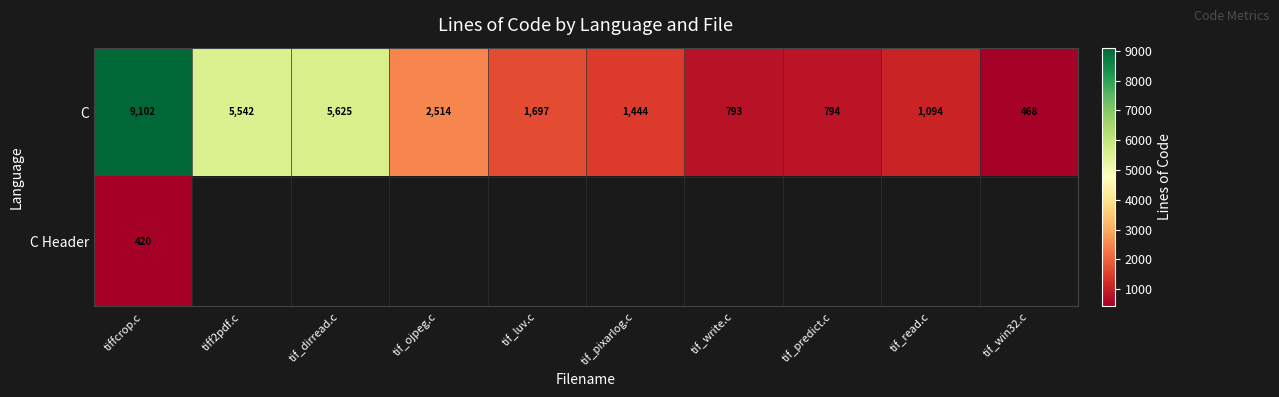

The value of C at tif_predict.c is 794. True or false?

True